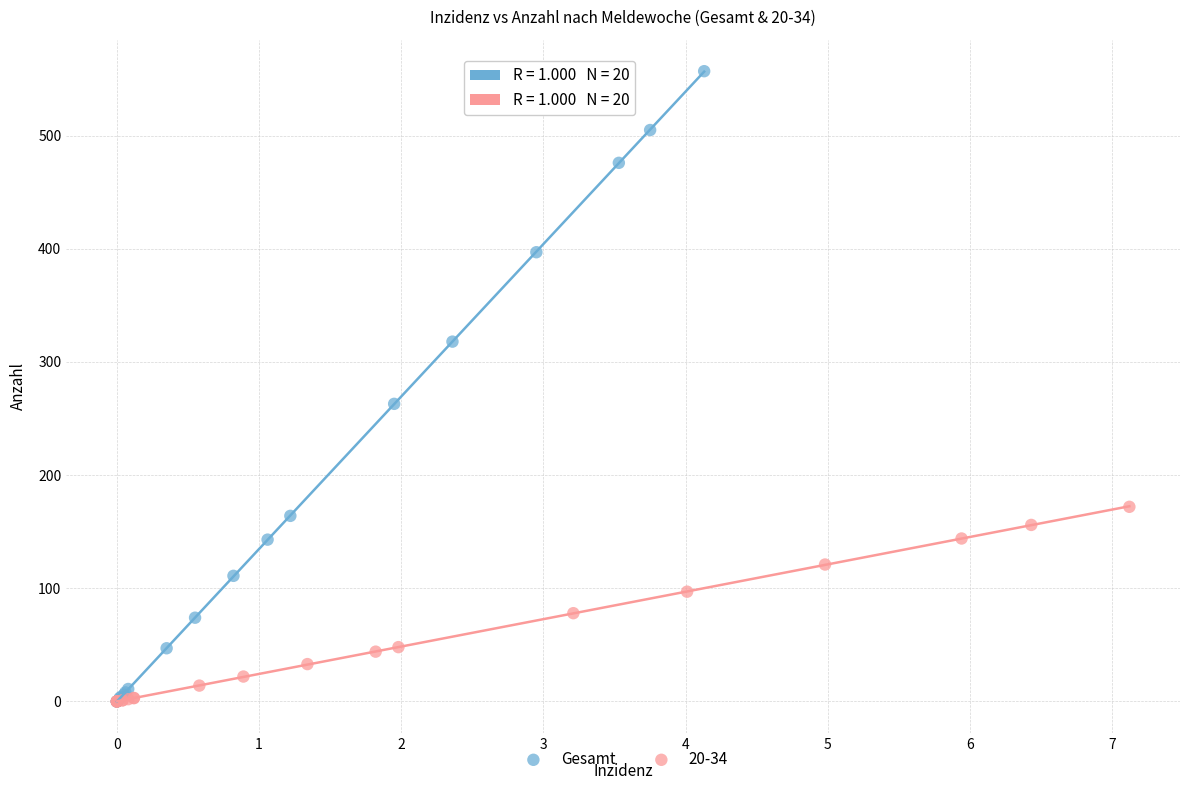

Which series contains the highest Y value?

Gesamt